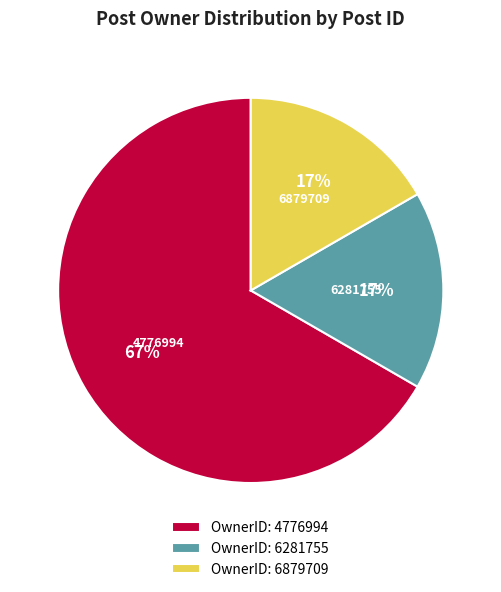

To the nearest percent, what percentage of the pie is OwnerID: 6281755?

17%